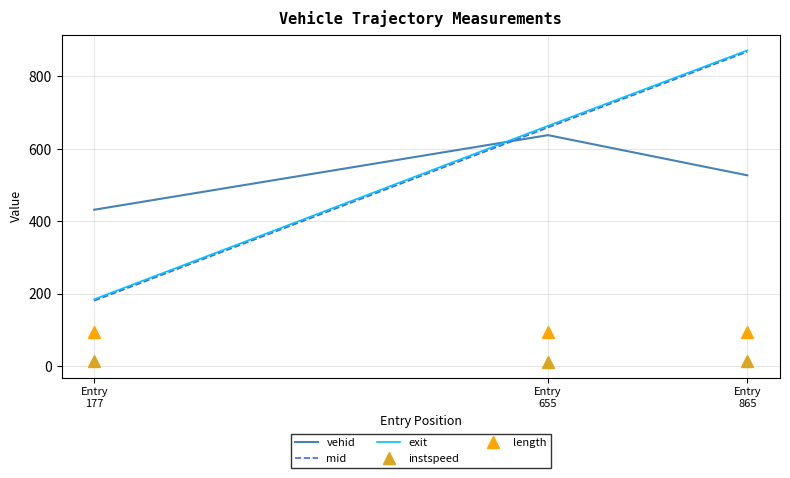

What is the lowest value of the mid series?

180.6